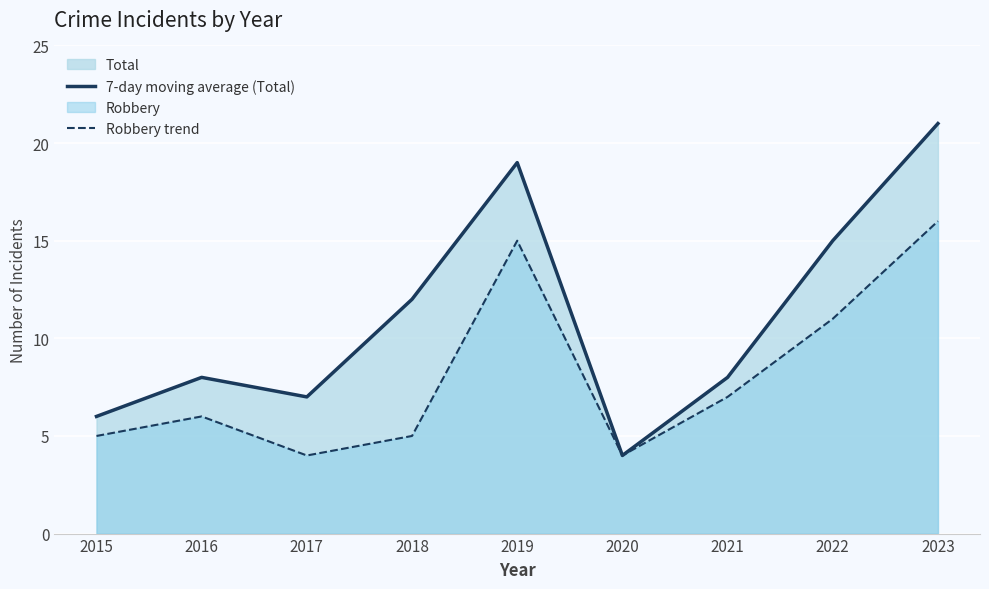

Count the number of categories in the chart.

9